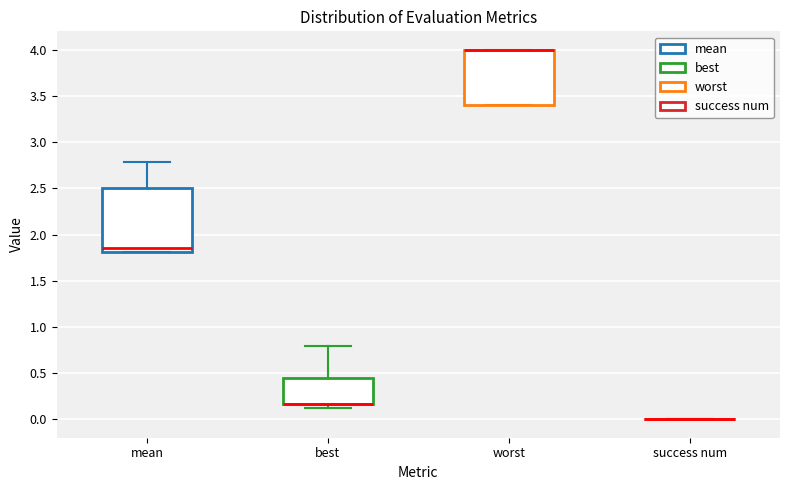

Reading left to right, transcribe this box plot: for each box, give where its median line is, the range the box spans, and where its two whiskers end, as read against the y-axis. The values are not printed on the chart, so give them approximately, as read against the axis.

mean: median 1.85, box 1.80 to 2.50, whiskers 1.80 to 2.80
best: median 0.15 (drawn on the box's lower edge), box 0.15 to 0.45, whiskers 0.10 to 0.80
worst: median 4.00 (drawn on the box's upper edge), box 3.40 to 4.00, whiskers 3.40 to 4.00
success num: box collapsed to a line at 0.00, whiskers 0.00 to 0.00